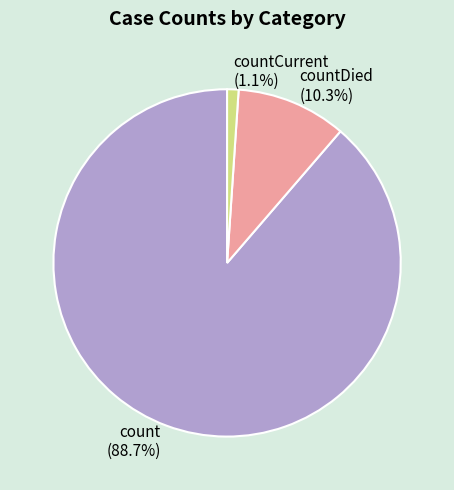

What percentage is the count slice, to the nearest percent?

89%